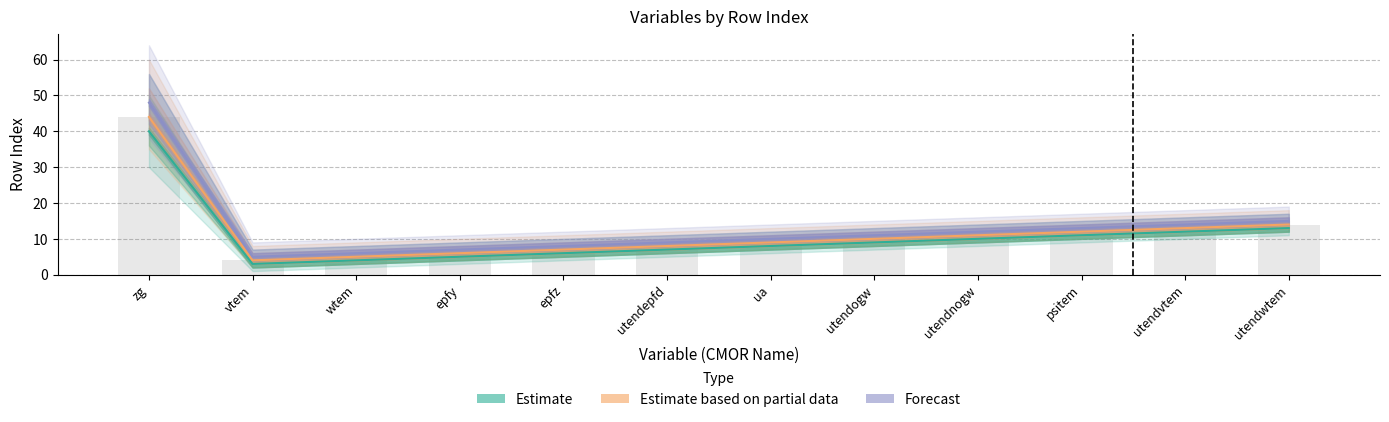

What is the sum of all Estimate based on partial data values?

143